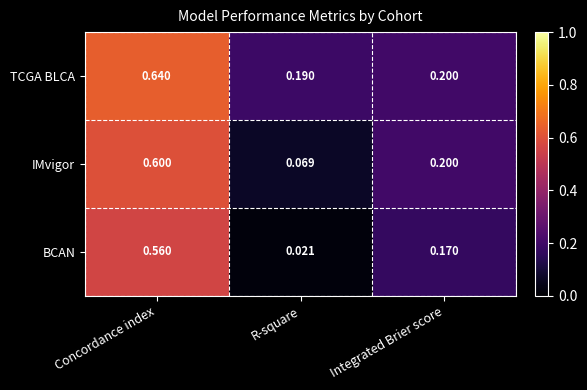

At how many categories does at least one series exceed 0?

3